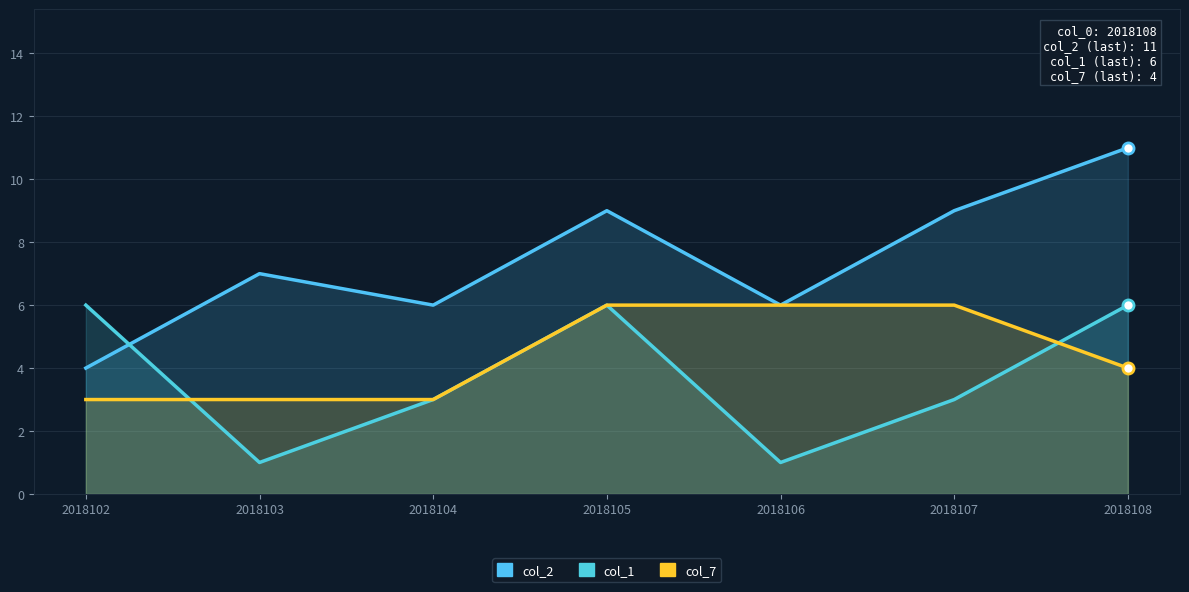

What is the spread (max minus min) of values at 2018103?

6